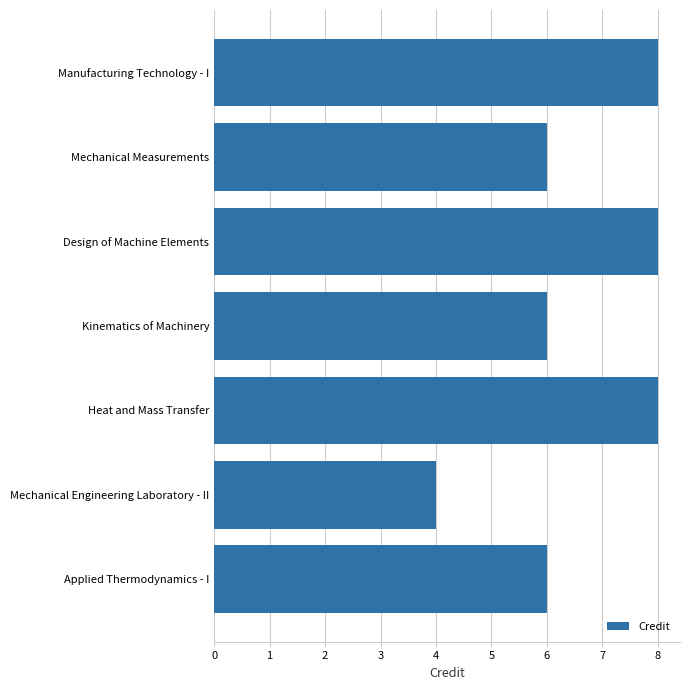

Reading top to bottom, transcribe all the data shown in this chart.

8	6	8	6	8	4	6